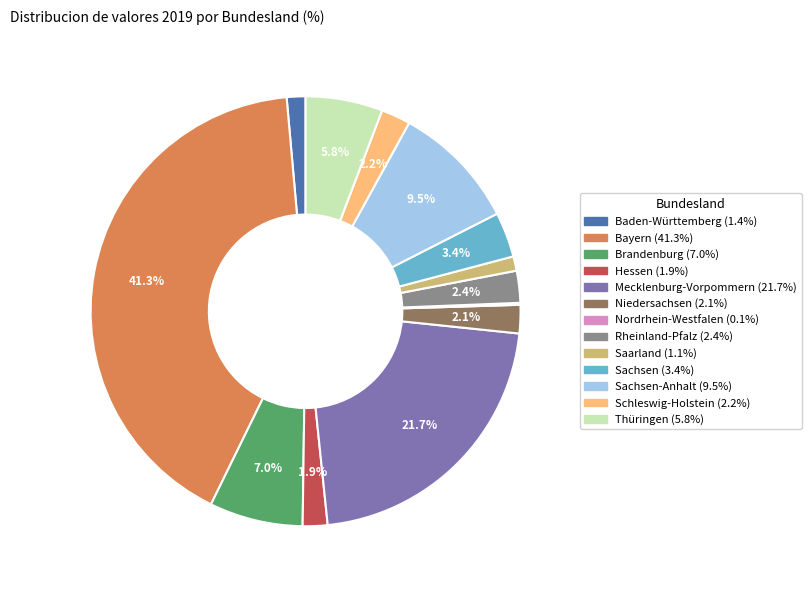

Is there a majority slice in this chart?

No